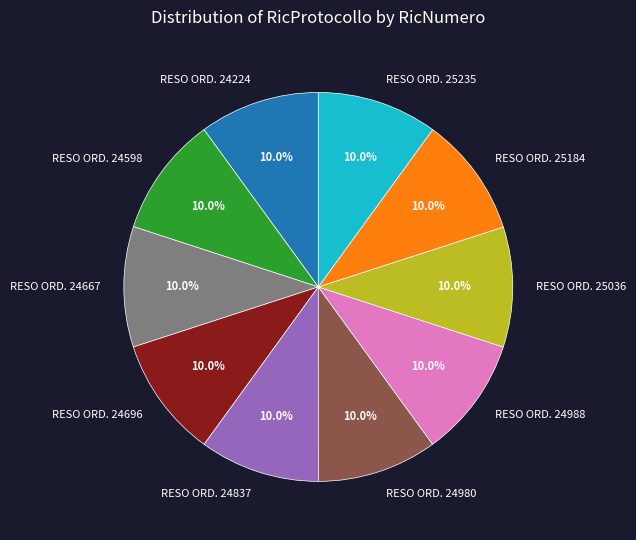

How many slices are in this pie chart?

10